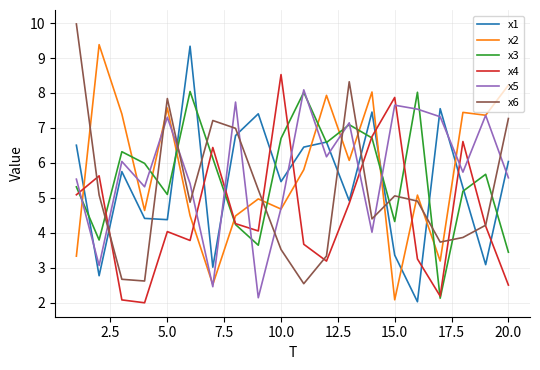

How many categories are shown in the chart?

20